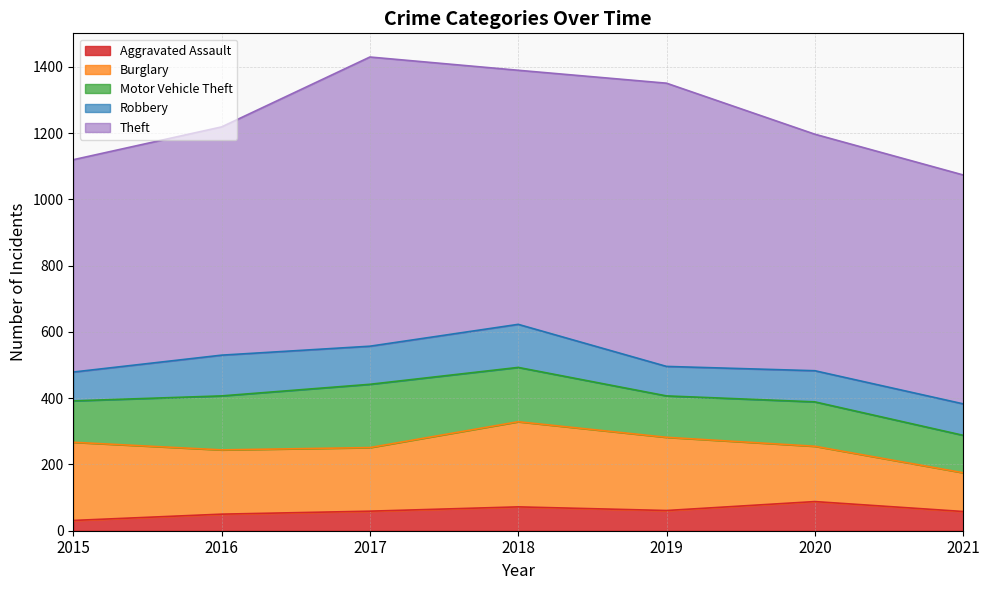

True or false: Motor Vehicle Theft and Robbery cross at least once.

False